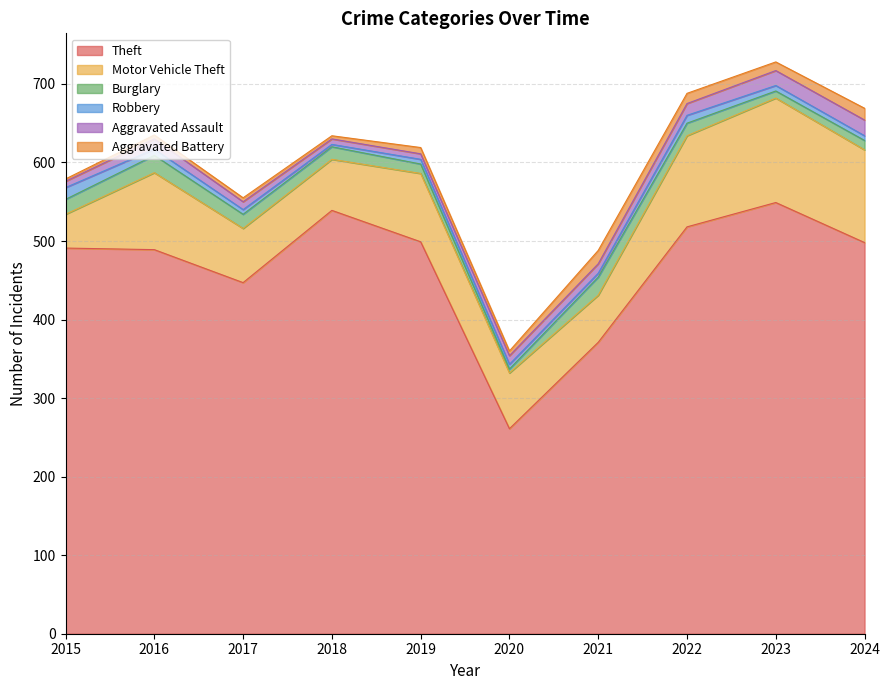

How many interior local valleys does the Burglary series have?

2